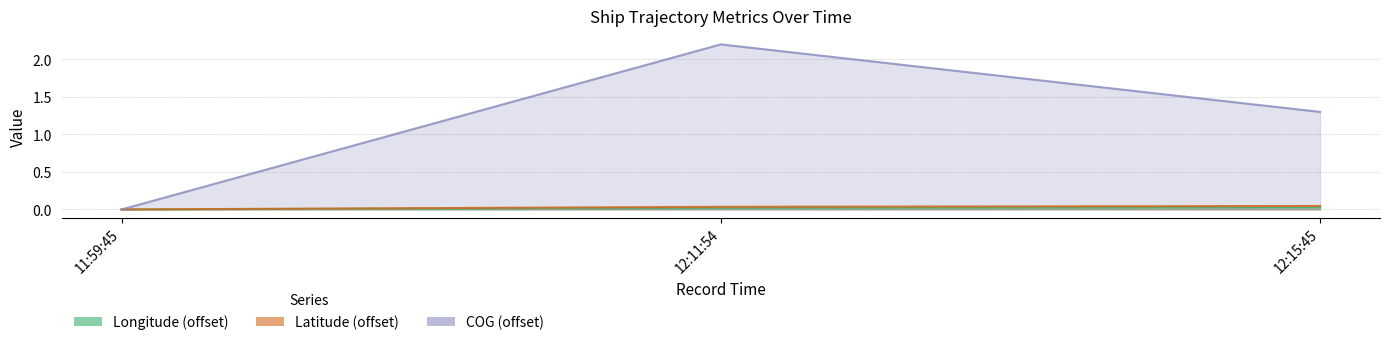

How many lines are shown in the chart?

3